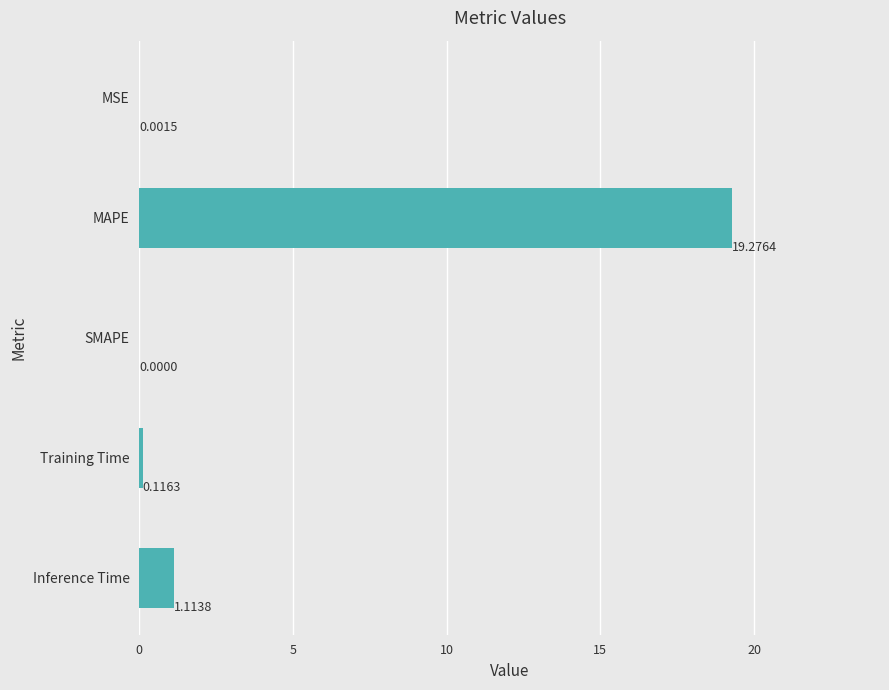

Which has a higher value, MSE or Inference Time?

Inference Time